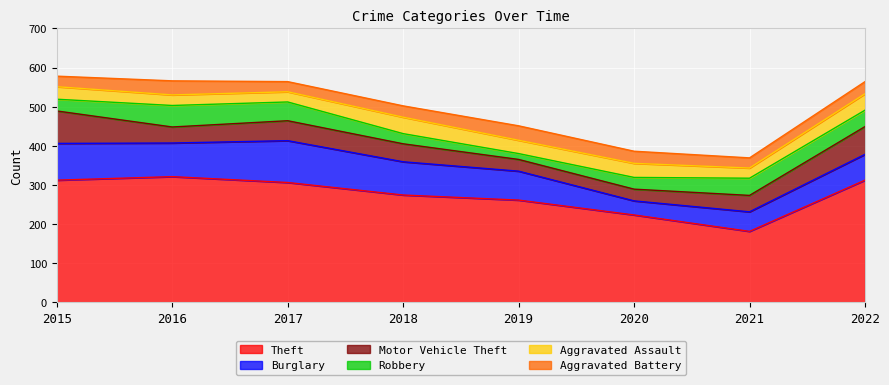

What is the difference between the second highest and minimum values in the Theft series?

131